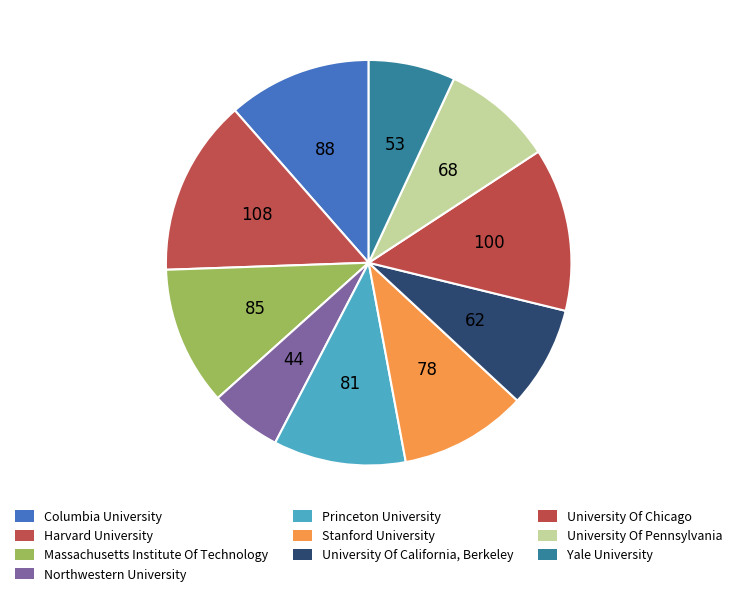

Count the number of slices in the pie.

10